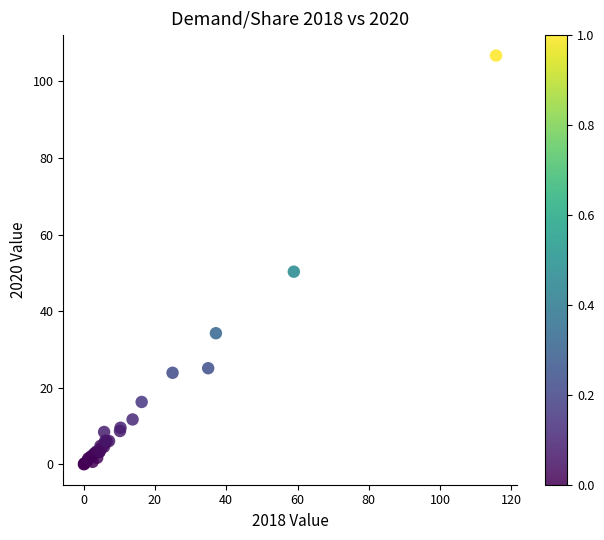

What Y value in the scatter plot is closest to 53?

50.3